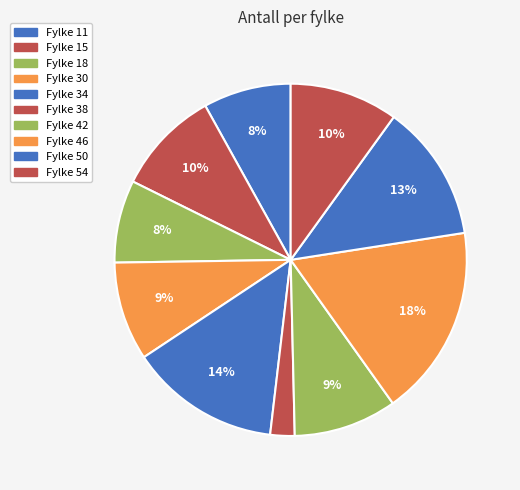

How many segments does this pie chart have?

10